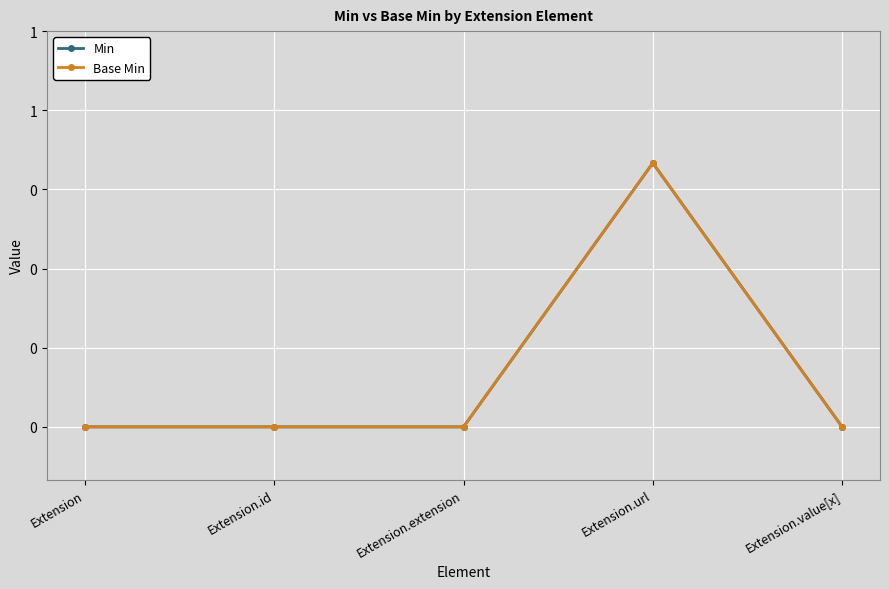

Which series has the widest spread of values?

Min